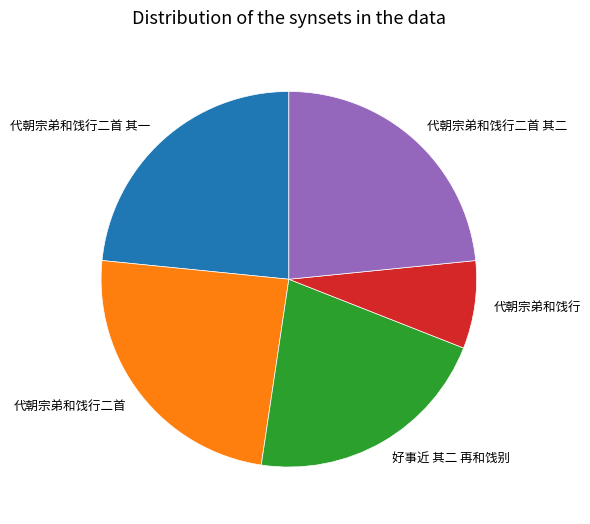

What is the largest slice in the pie chart?

代朝宗弟和饯行二首